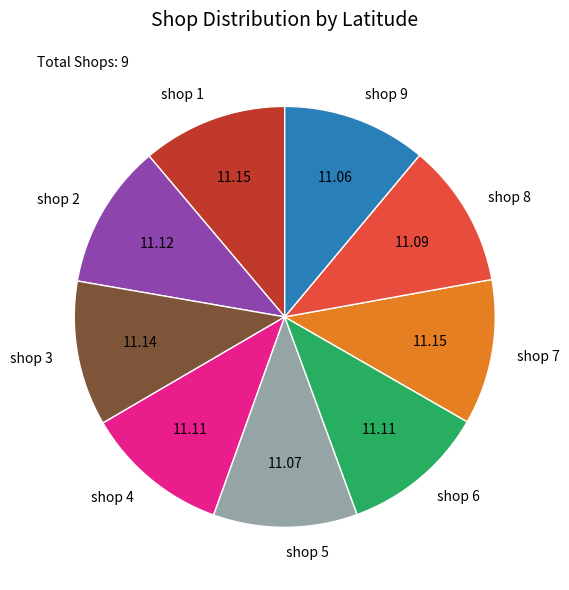

Combined, do shop 2 and shop 5 account for over 50%?

No